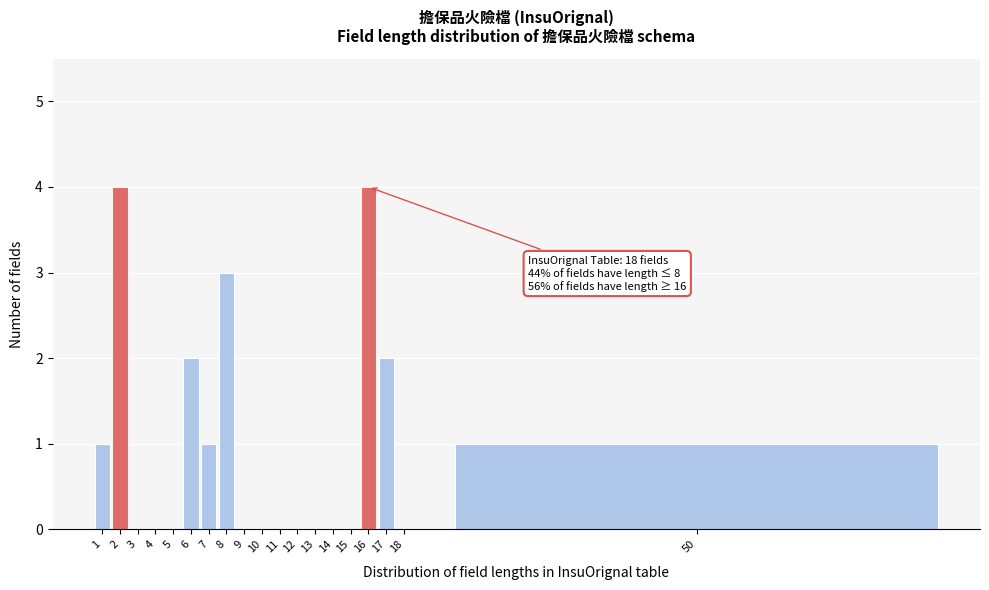

Reading left to right, extract all data points from this chart.

1=1	2=4	3=0	4=0	5=0	6=2	7=1	8=3	9=0	10=0	11=0	12=0	13=0	14=0	15=0	16=4	17=2	18=0	50=1